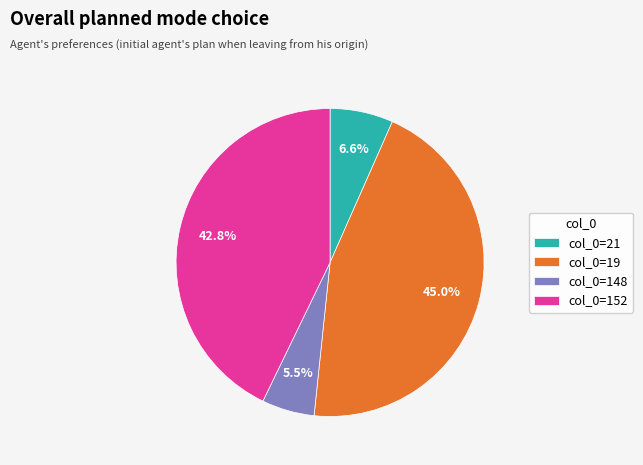

Which has a higher value, col_0=148 or col_0=19?

col_0=19